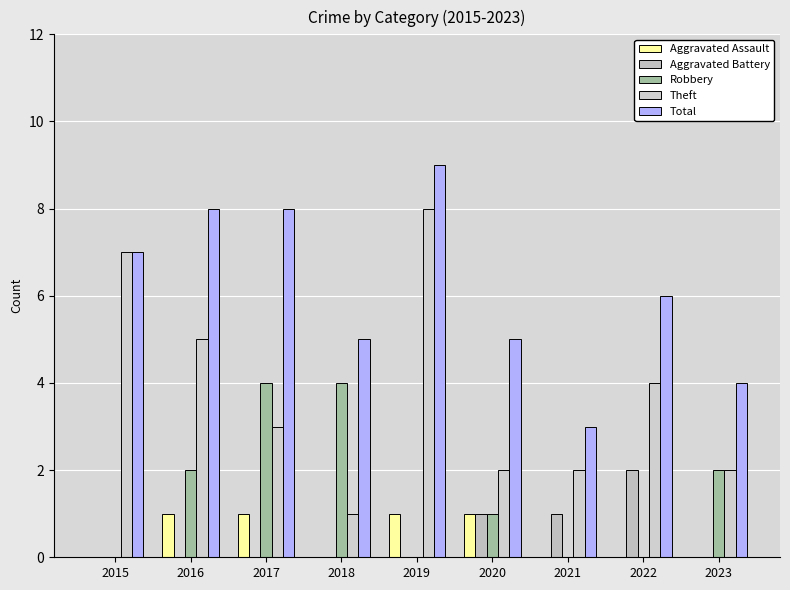

Does the chart contain stacked bars?

No